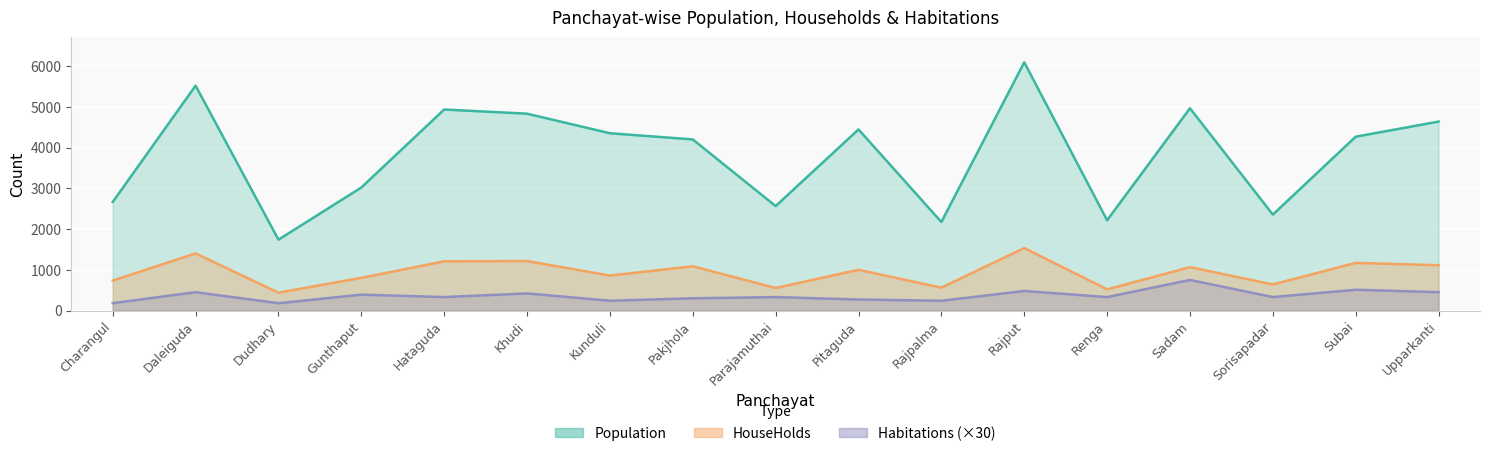

In Population, how many points are higher than both neighbors (excluding endpoints)?

5